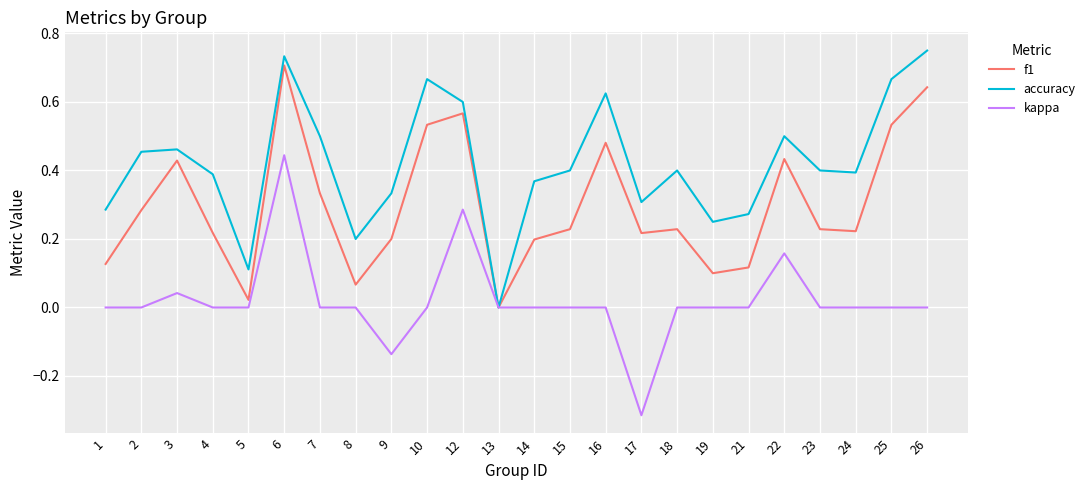

At which label is accuracy closest to 0?

13